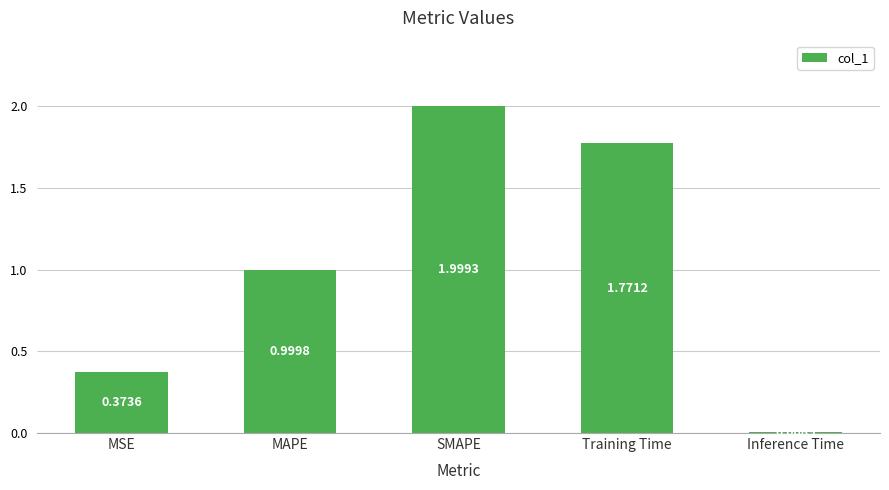

What is the average value?

1.0